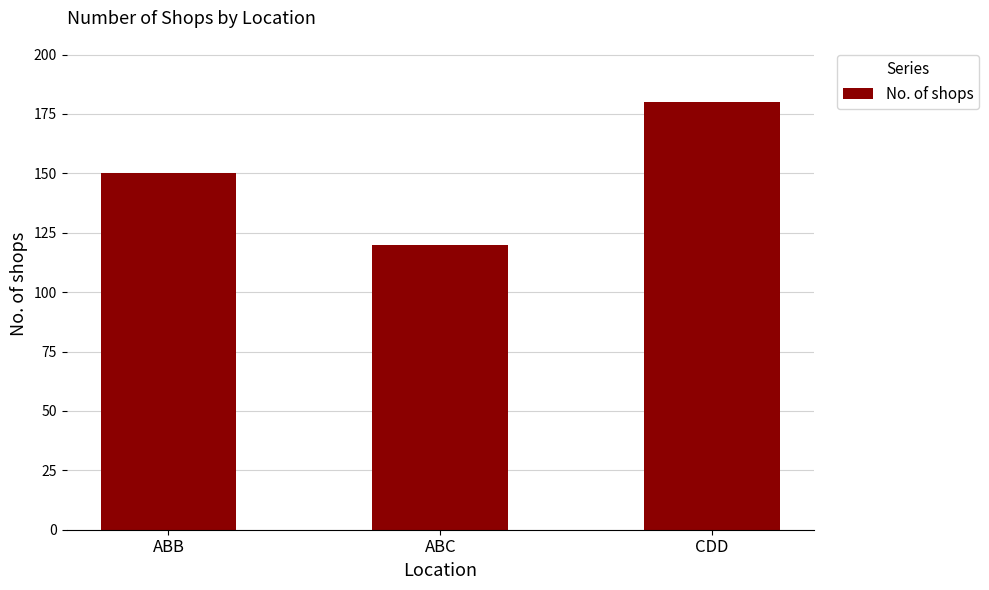

What is the ratio of the value at CDD to the value at ABB?

1.2